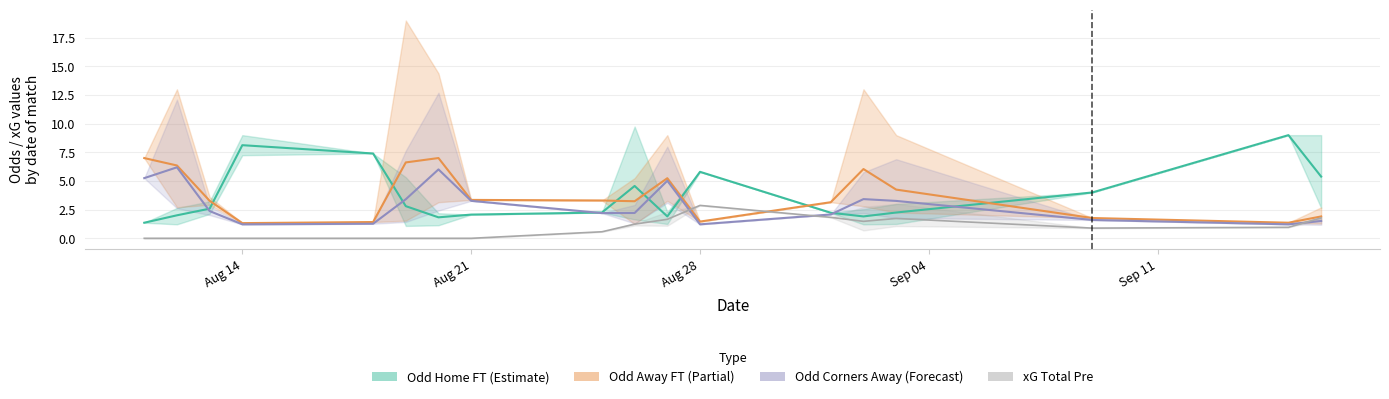

How many lines are shown in the chart?

4